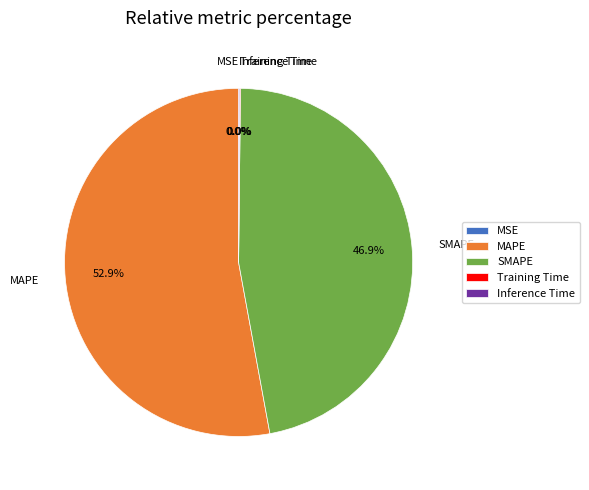

Is it true that MSE is 0% of the pie?

True